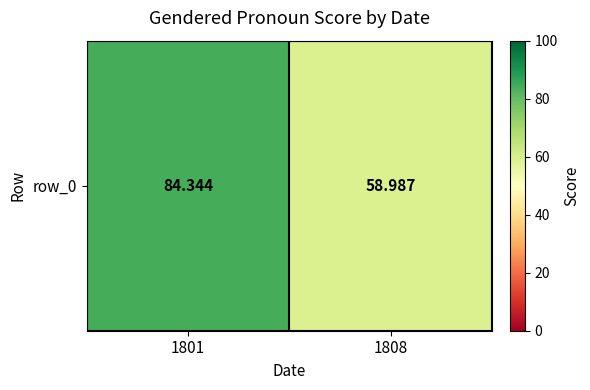

Where is the data nearest to the value 71?

1808